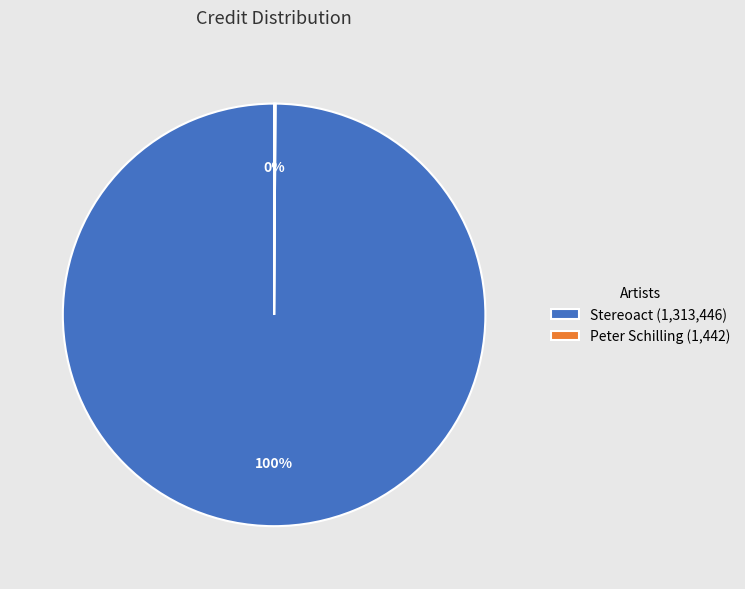

To the nearest percent, what percentage of the pie is Stereoact (1,313,446)?

100%